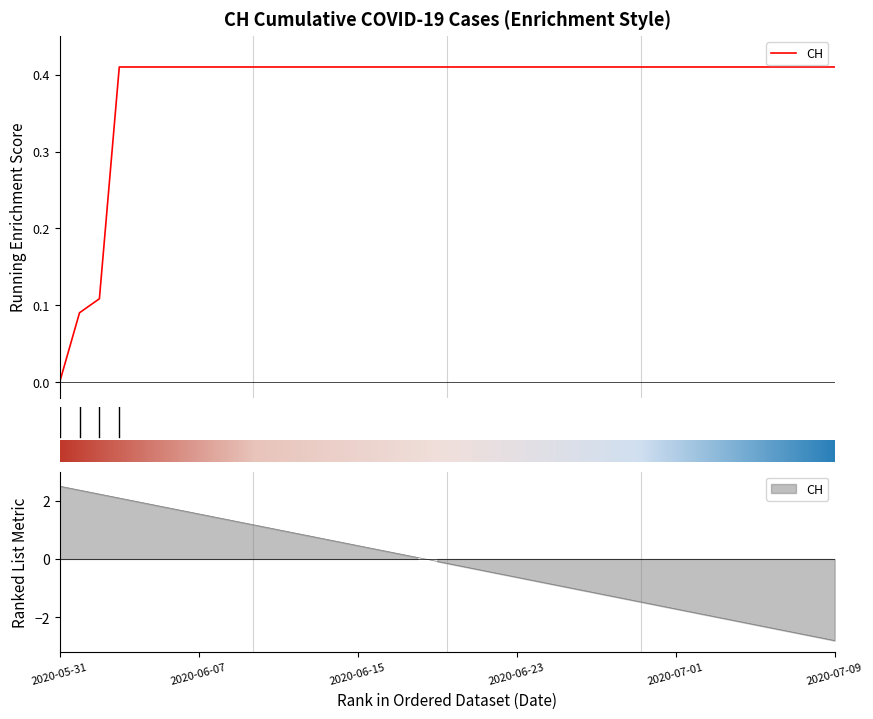

Reading right to left, extract all data points from this chart.

2020-07-09=0.4	2020-07-08=0.4	2020-07-07=0.4	2020-07-06=0.4	2020-07-05=0.4	2020-07-04=0.4	2020-07-03=0.4	2020-07-02=0.4	2020-07-01=0.4	2020-06-30=0.4	2020-06-29=0.4	2020-06-28=0.4	2020-06-27=0.4	2020-06-26=0.4	2020-06-25=0.4	2020-06-24=0.4	2020-06-23=0.4	2020-06-22=0.4	2020-06-21=0.4	2020-06-20=0.4	2020-06-19=0.4	2020-06-18=0.4	2020-06-17=0.4	2020-06-16=0.4	2020-06-15=0.4	2020-06-14=0.4	2020-06-13=0.4	2020-06-12=0.4	2020-06-11=0.4	2020-06-10=0.4	2020-06-09=0.4	2020-06-08=0.4	2020-06-07=0.4	2020-06-06=0.4	2020-06-05=0.4	2020-06-04=0.4	2020-06-03=0.4	2020-06-02=0.1	2020-06-01=0.1	2020-05-31=0.0